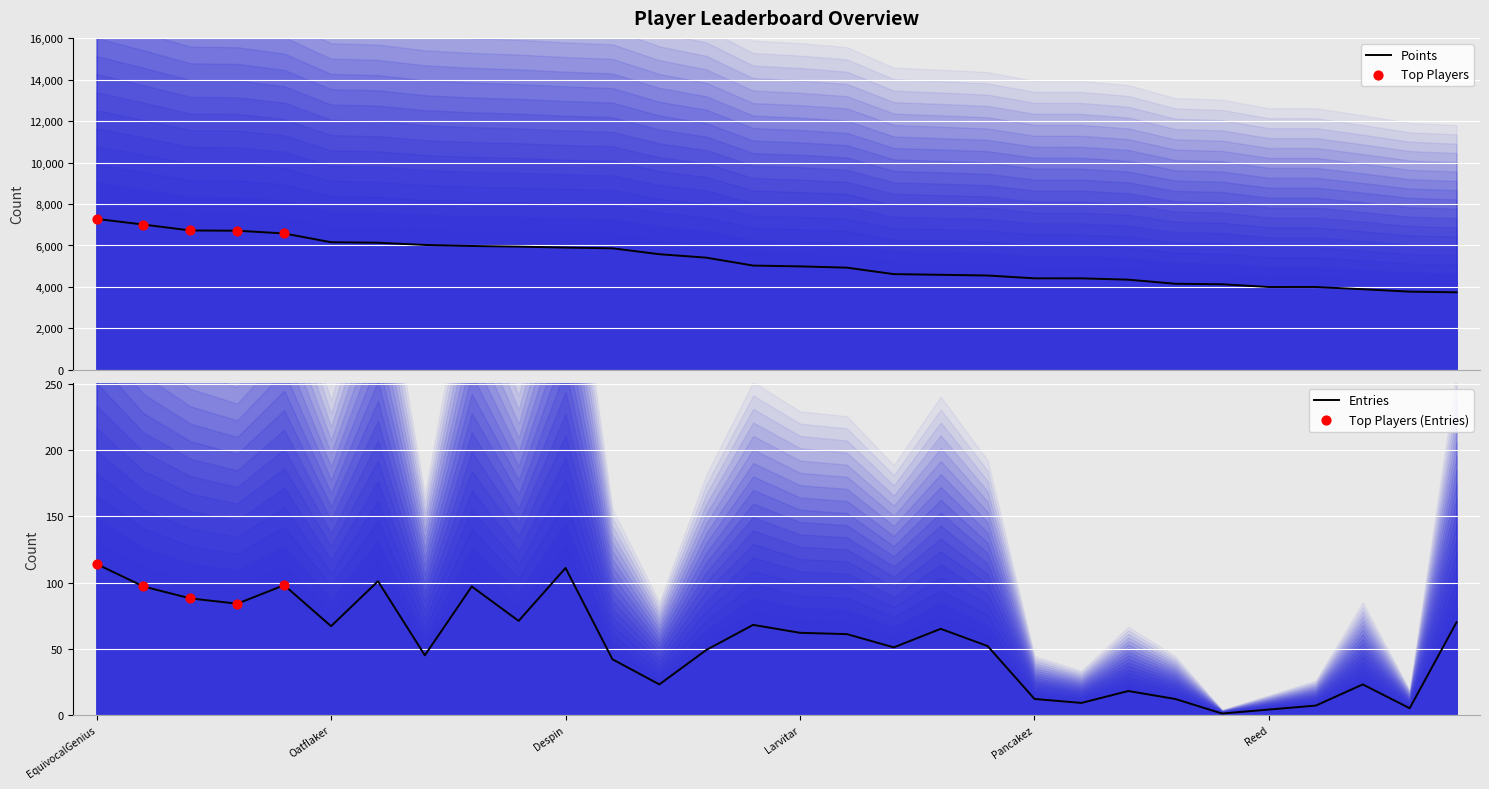

Which series contains the lowest Y value?

Entries